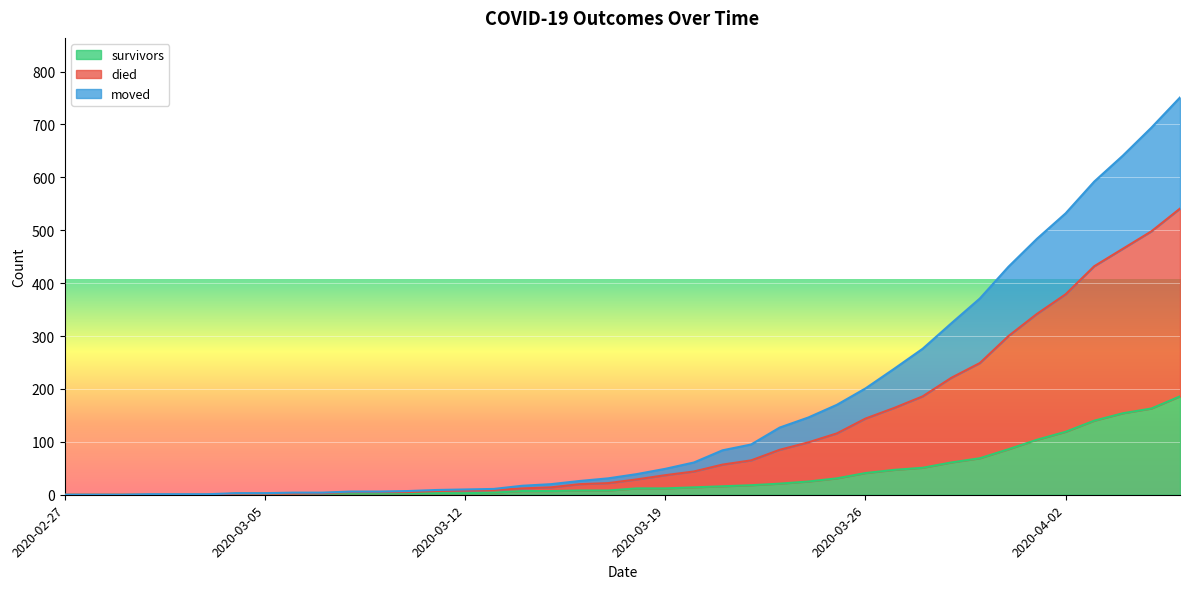

Between 2020-03-10 and 2020-04-01, which series saw the biggest shift?

died